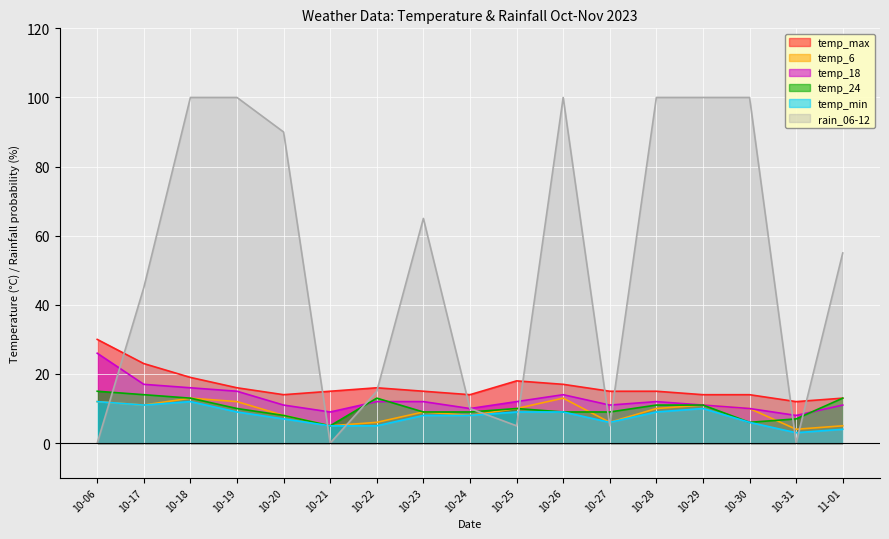

Where is the first local minimum for rain_06-12?

10-21